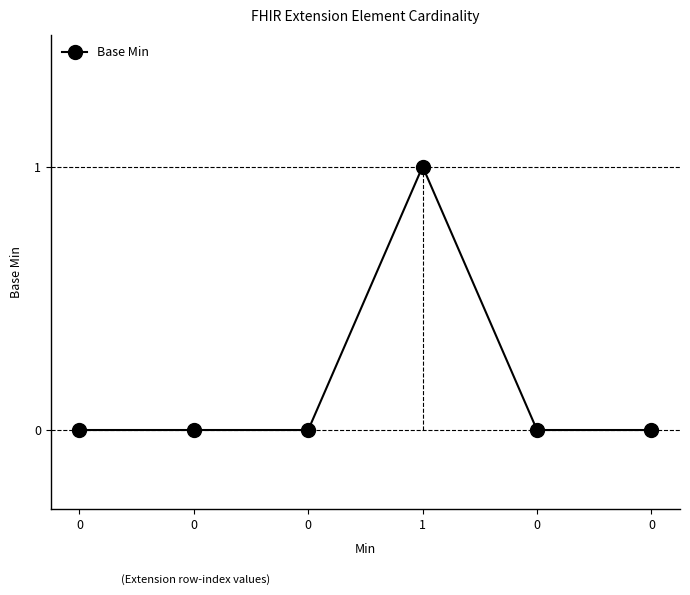

What is the maximum value shown in the chart?

1